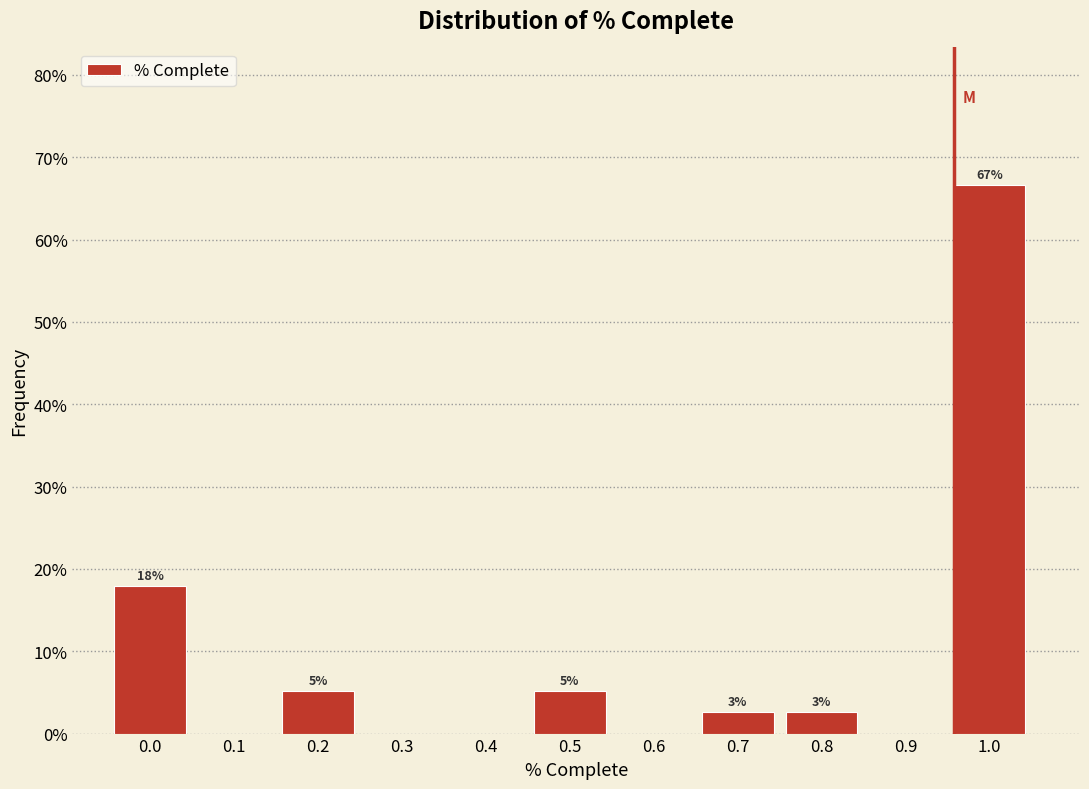

Are the bars horizontal?

No